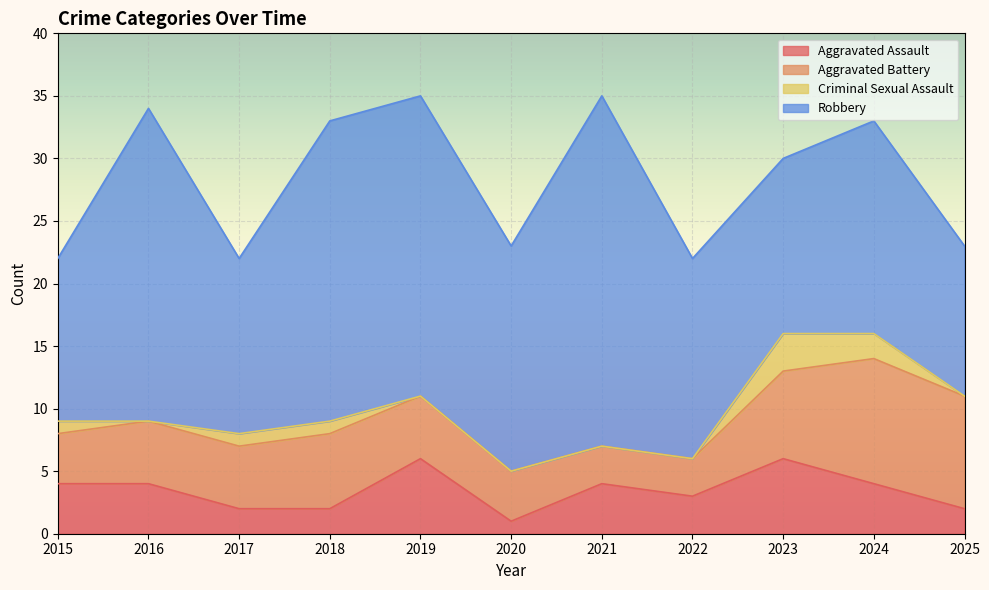

At which label is Total closest to 28?

2023